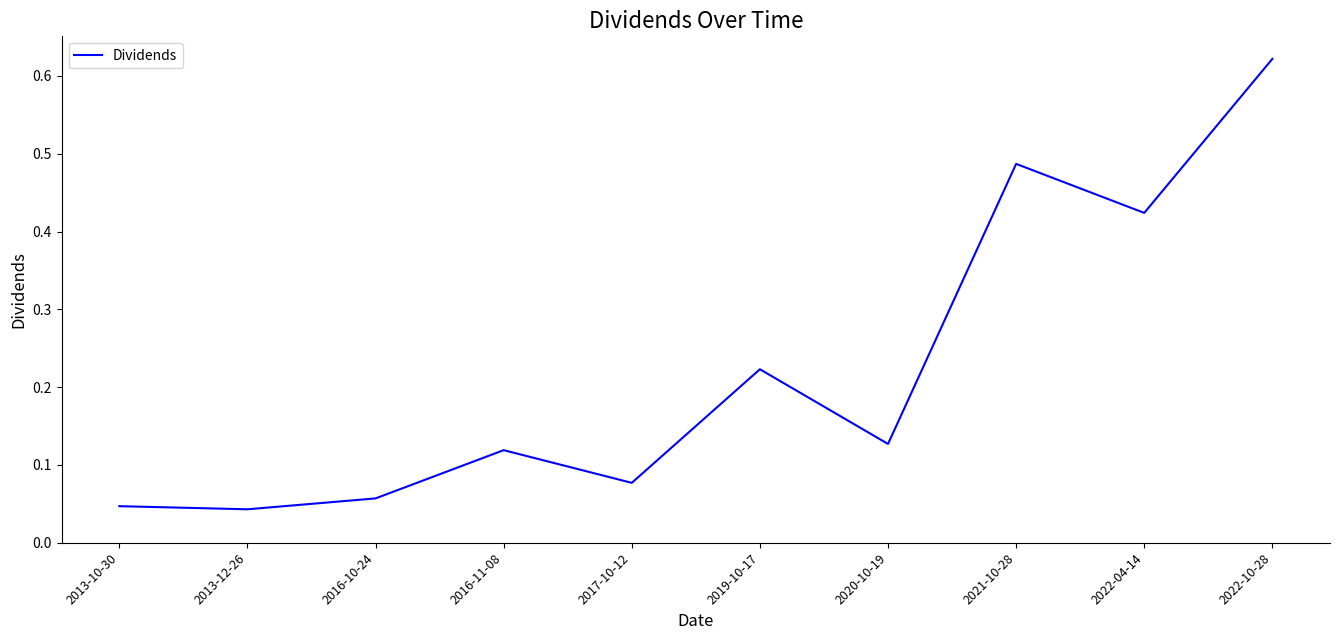

True or false: the data shows 0.1 at 2019-10-17.

False